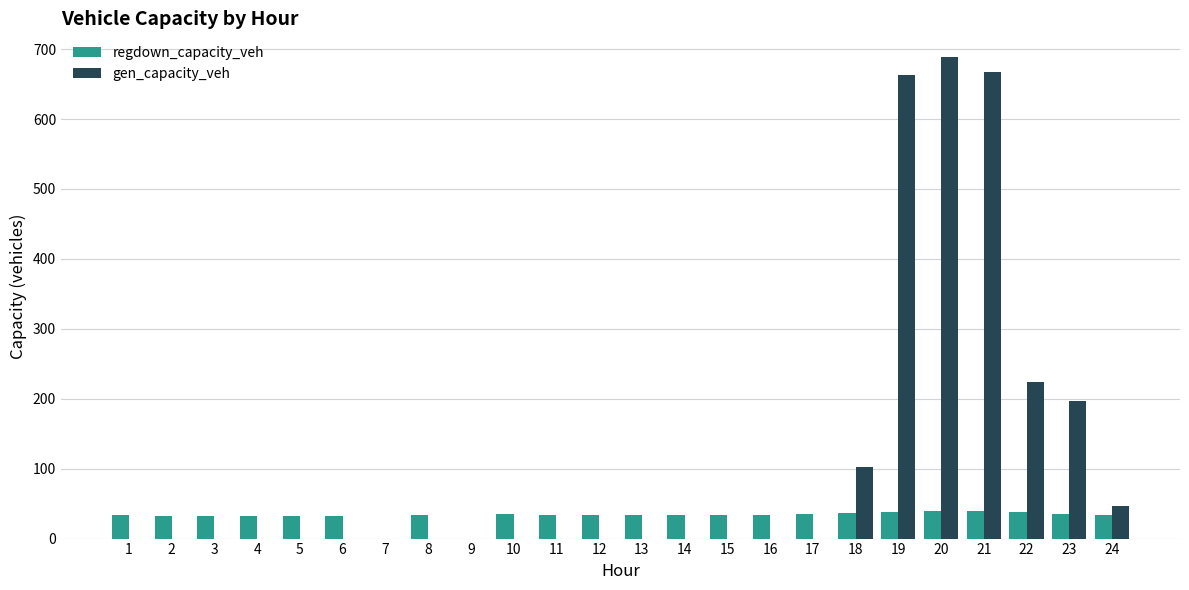

How many series are shown in this chart?

2